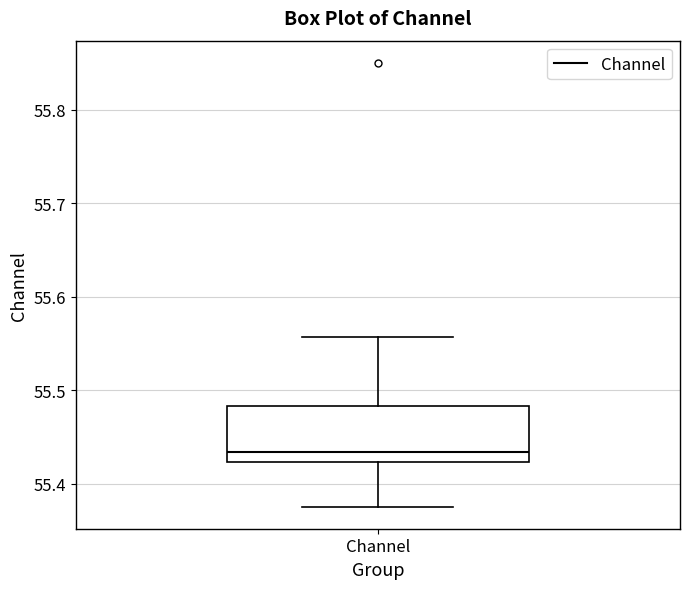

Where does the median line of the box for Channel sit on the y-axis? The values are not printed on the chart, so give them approximately, as read against the axis.

55.43